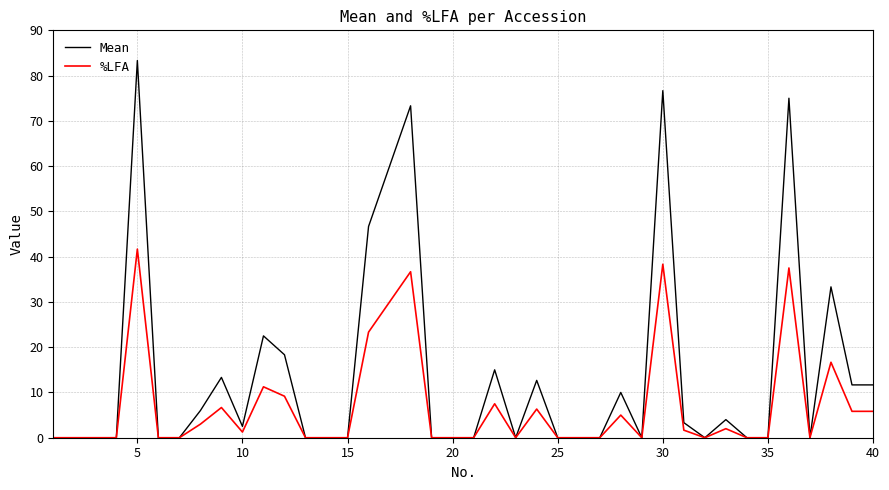

Which series has the largest total across all categories?

Mean